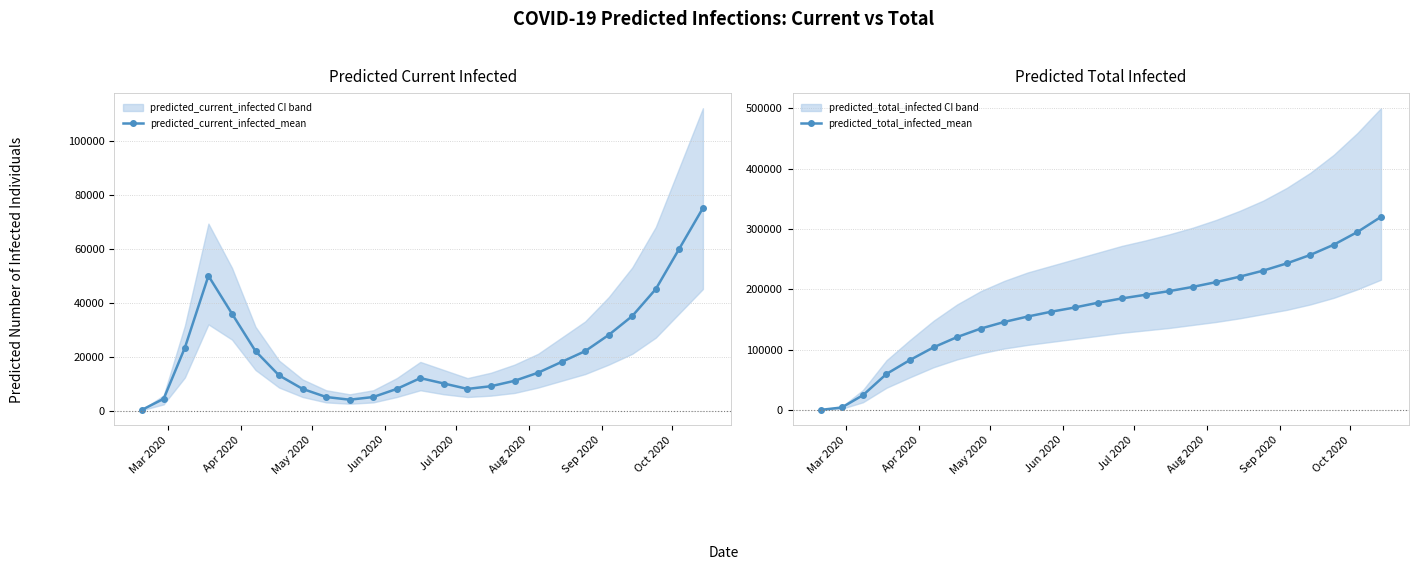

List the series in order of their overall mean, highest first.

predicted_total_infected_mean, predicted_current_infected_mean